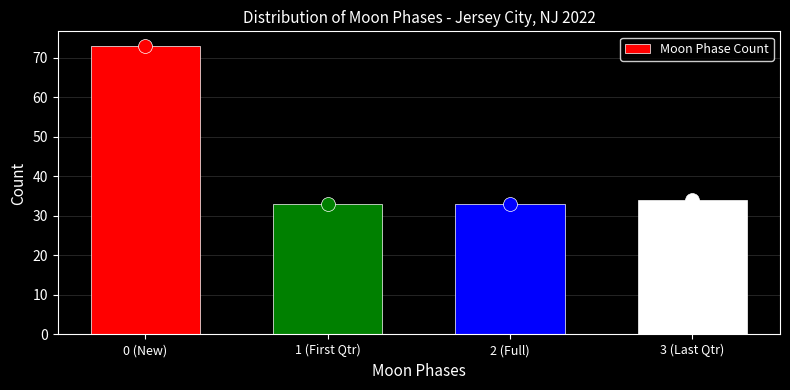

Reading left to right, list all the values displayed in this chart.

73	33	33	34